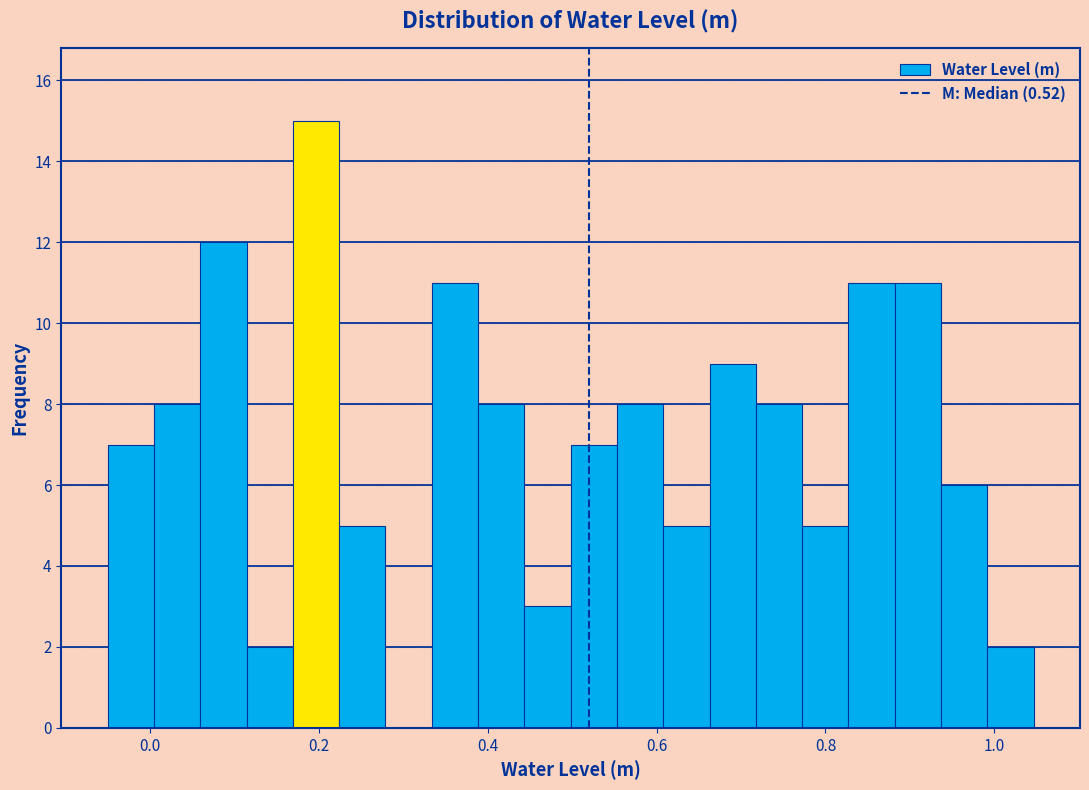

Around what value on the x-axis is the tallest bar? Give the approximate position of its centre, as read against the axis.

0.20